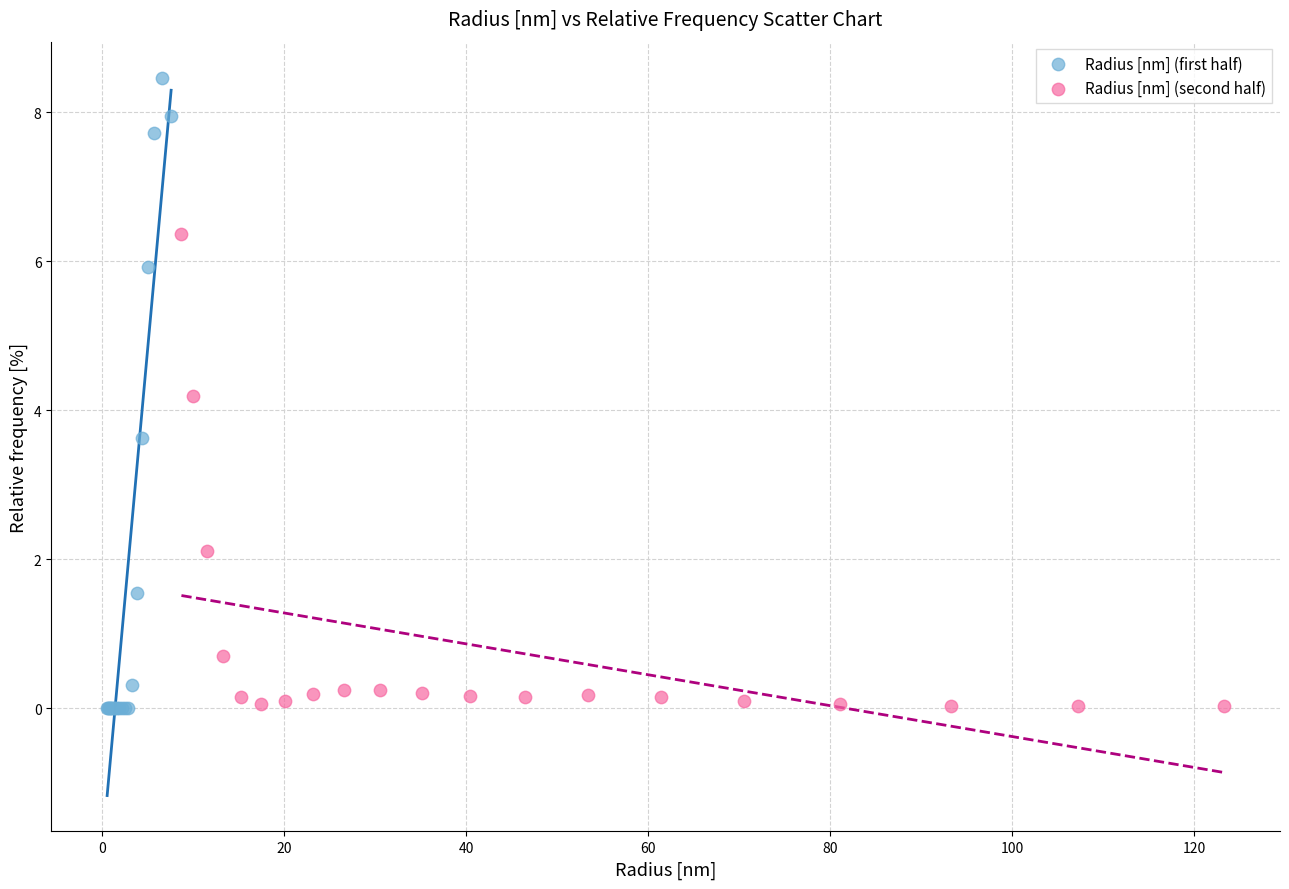

Which series has the largest Y range (max minus min)?

Radius [nm] (first half)